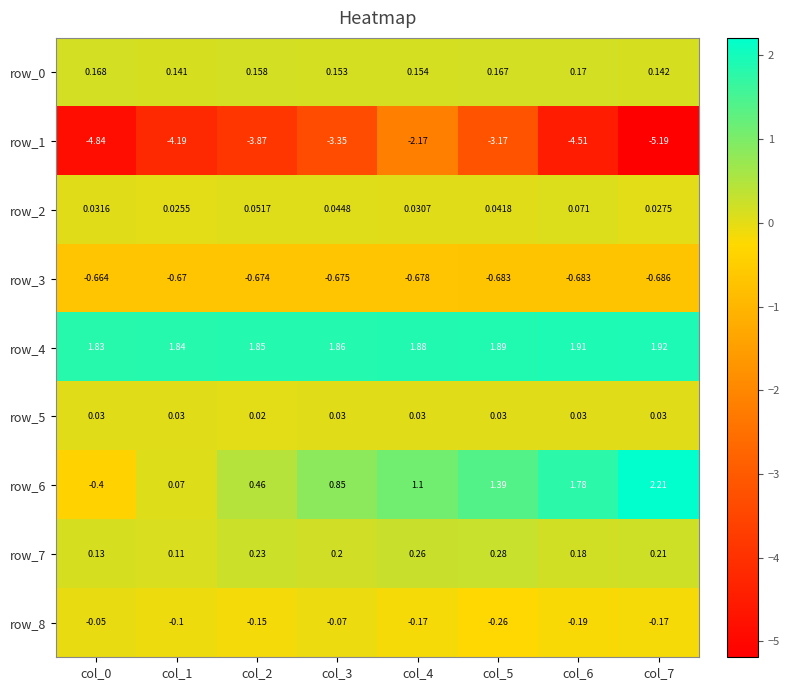

Reading right to left, transcribe all the data shown in this chart.

row_0: 0.1	0.2	0.2	0.2	0.2	0.2	0.1	0.2
row_1: -5.2	-4.5	-3.2	-2.2	-3.4	-3.9	-4.2	-4.8
row_2: 0.0	0.1	0.0	0.0	0.0	0.1	0.0	0.0
row_3: -0.7	-0.7	-0.7	-0.7	-0.7	-0.7	-0.7	-0.7
row_4: 1.9	1.9	1.9	1.9	1.9	1.8	1.8	1.8
row_5: 0.0	0.0	0.0	0.0	0.0	0.0	0.0	0.0
row_6: 2.2	1.8	1.4	1.1	0.8	0.5	0.1	-0.4
row_7: 0.2	0.2	0.3	0.3	0.2	0.2	0.1	0.1
row_8: -0.2	-0.2	-0.3	-0.2	-0.1	-0.1	-0.1	-0.1